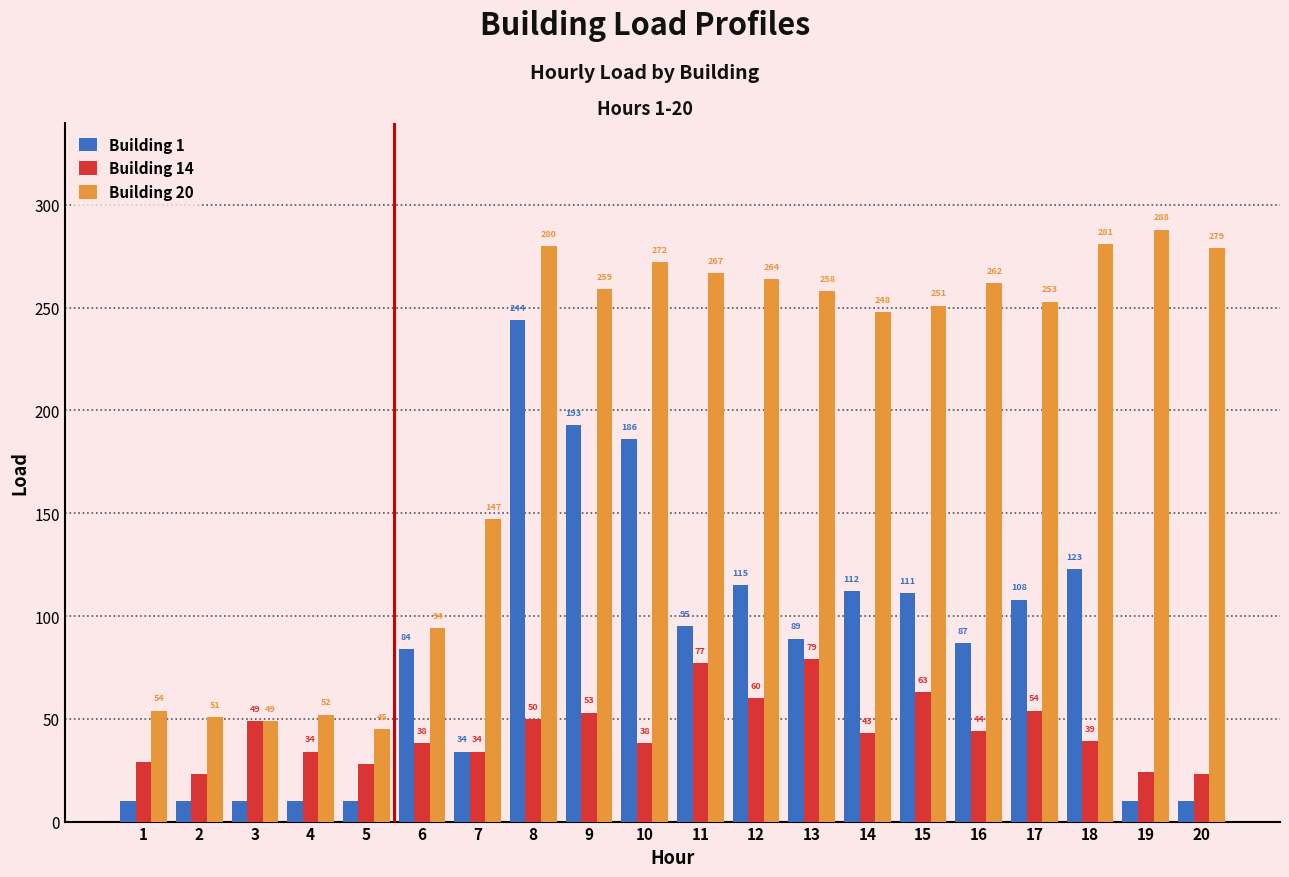

True or false: Building 20 has a value of 267 at 11.

True